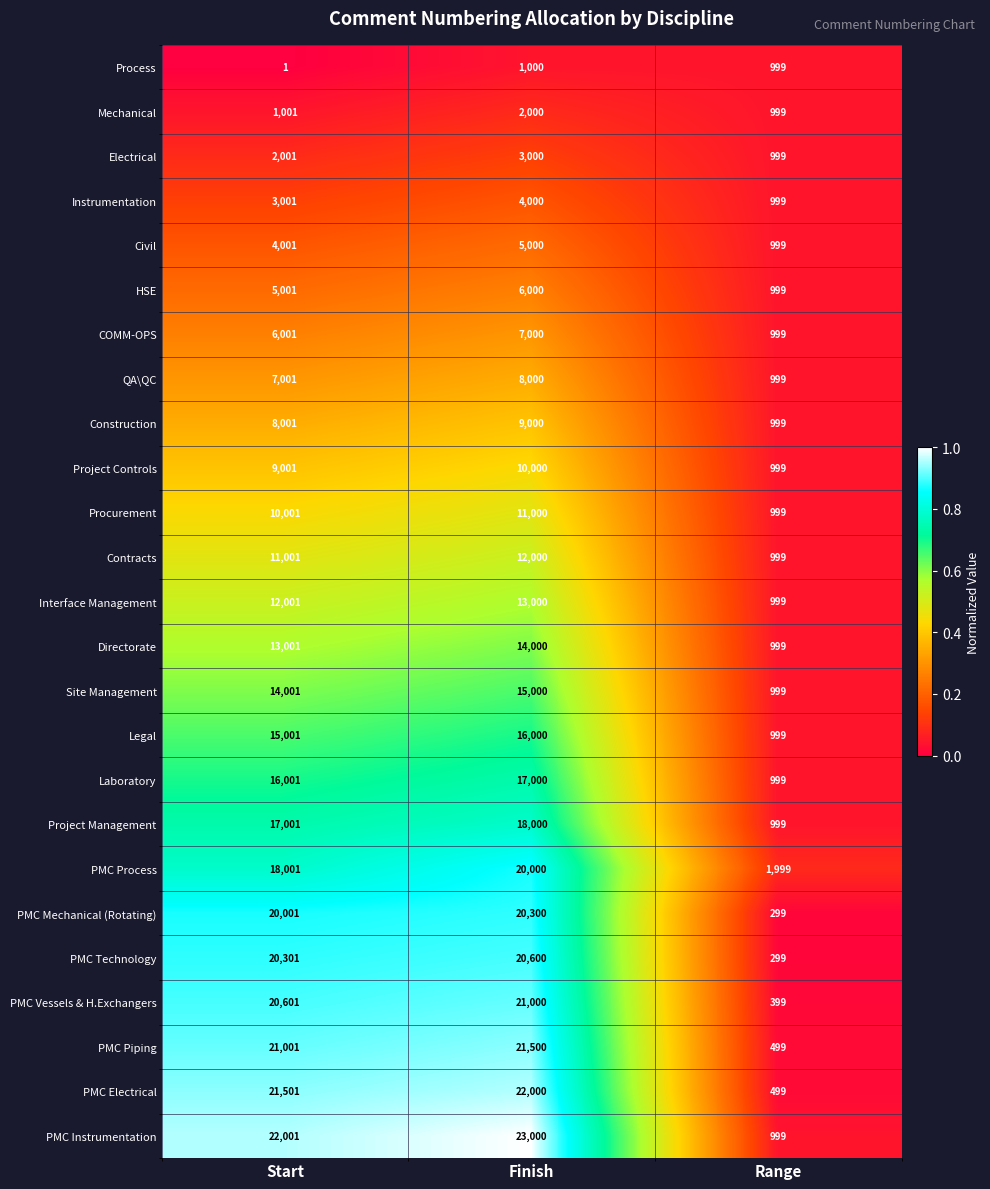

How many distinct data groups are displayed?

25